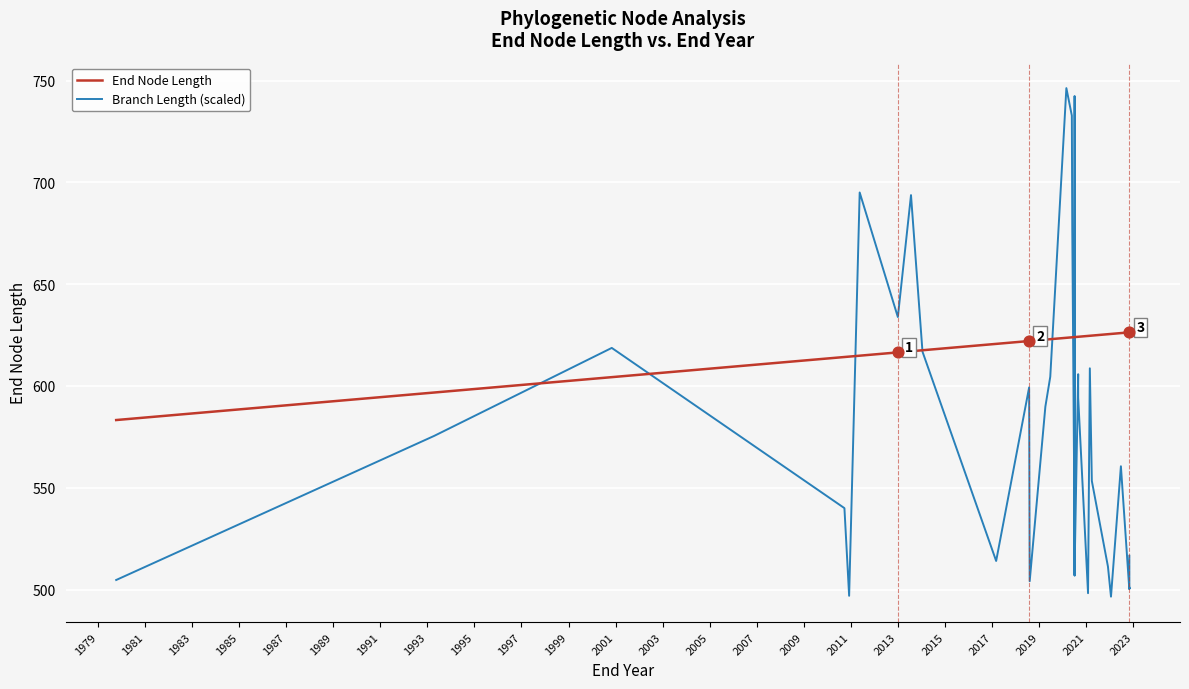

Which series contains the highest Y value?

Branch Length (scaled)